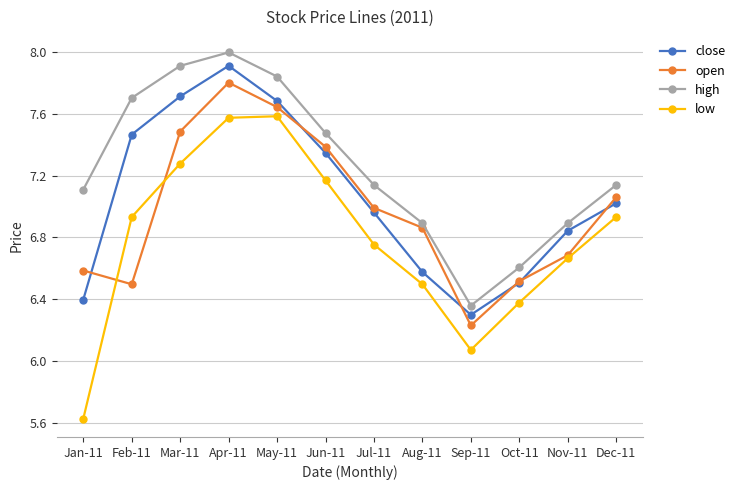

Which series has the largest range (max minus min)?

low